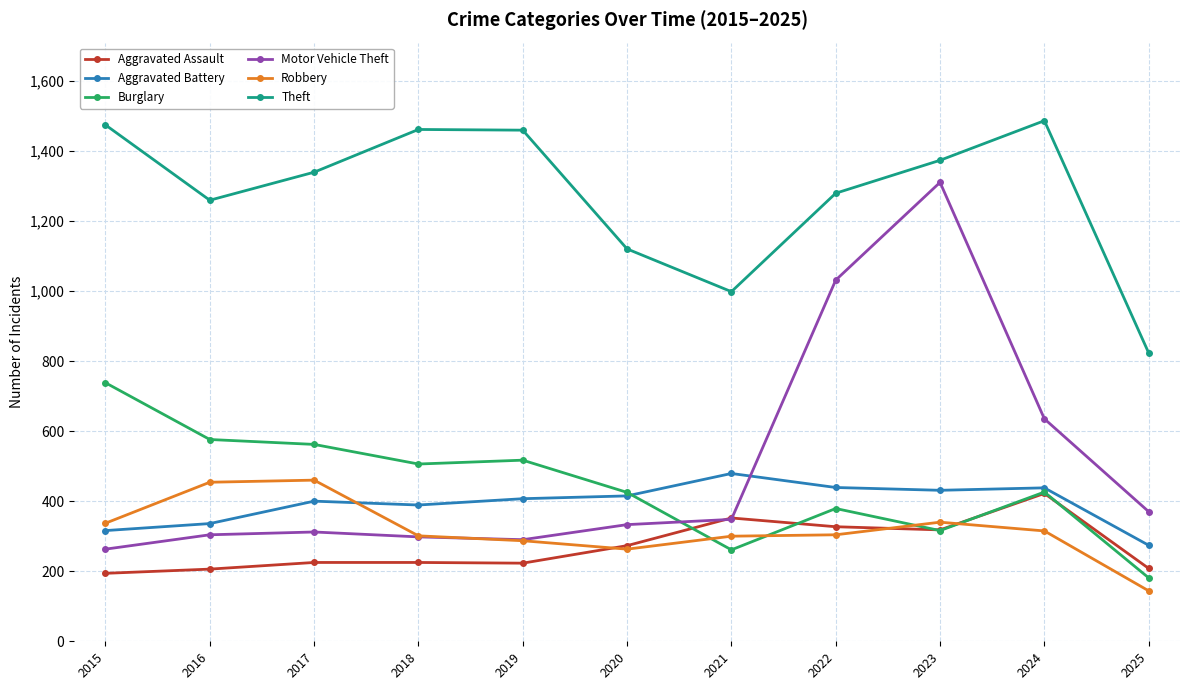

What are all the series names shown in the legend?

Aggravated Assault, Aggravated Battery, Burglary, Motor Vehicle Theft, Robbery, Theft